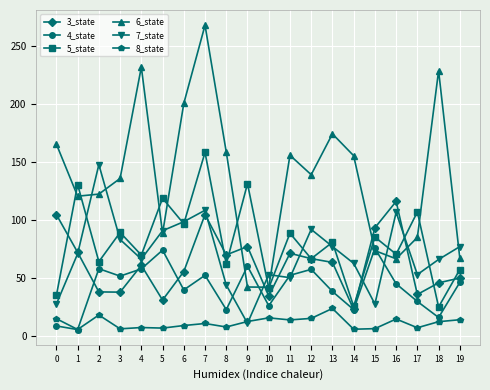

Is the value of 4_state at 4 greater than the value of 6_state at 12?

No